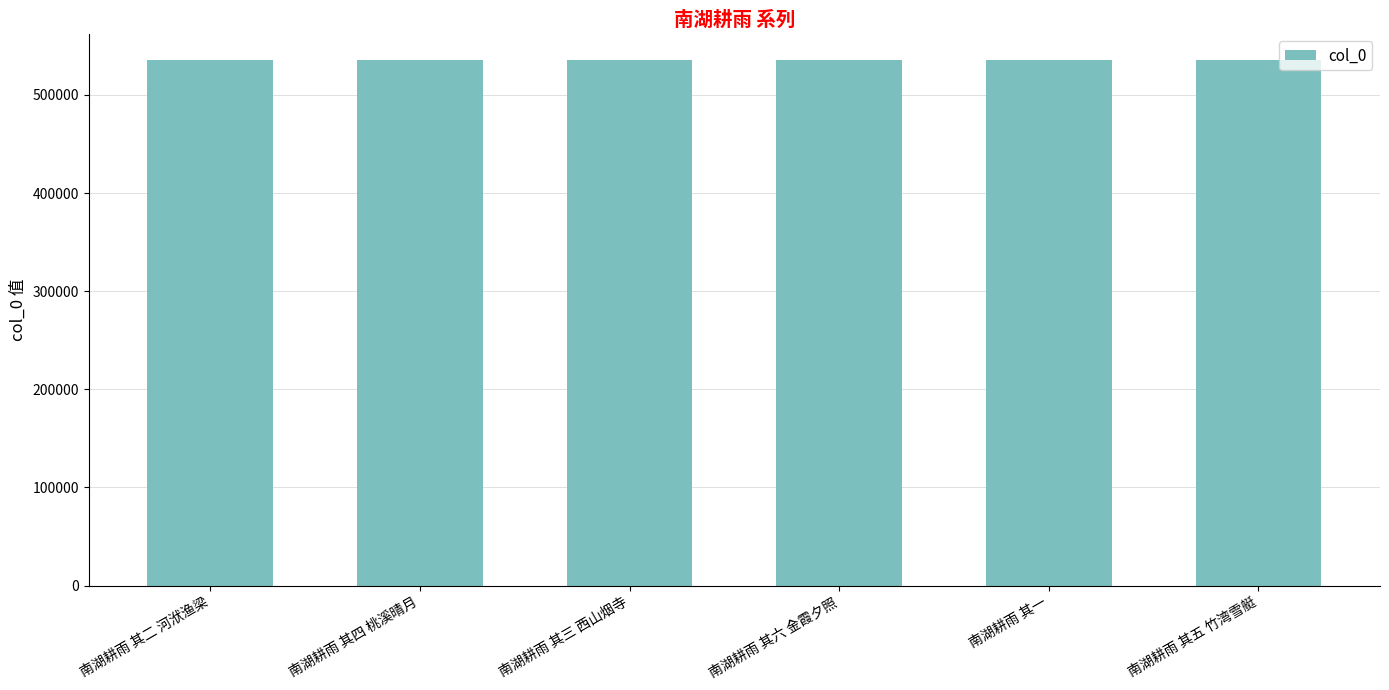

What is the label of the 2nd bar from the left?

南湖耕雨 其四 桃溪晴月